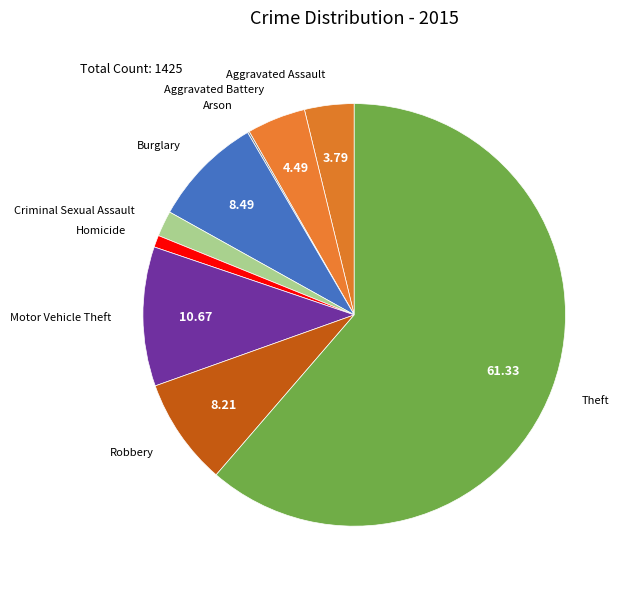

What is the largest slice in the pie chart?

Theft